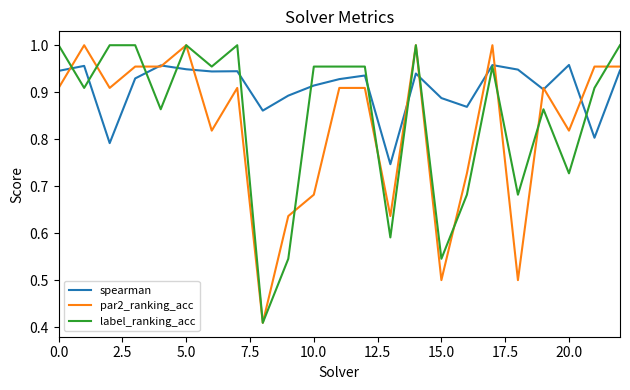

List the series in order of their overall mean, highest first.

spearman, label_ranking_acc, par2_ranking_acc